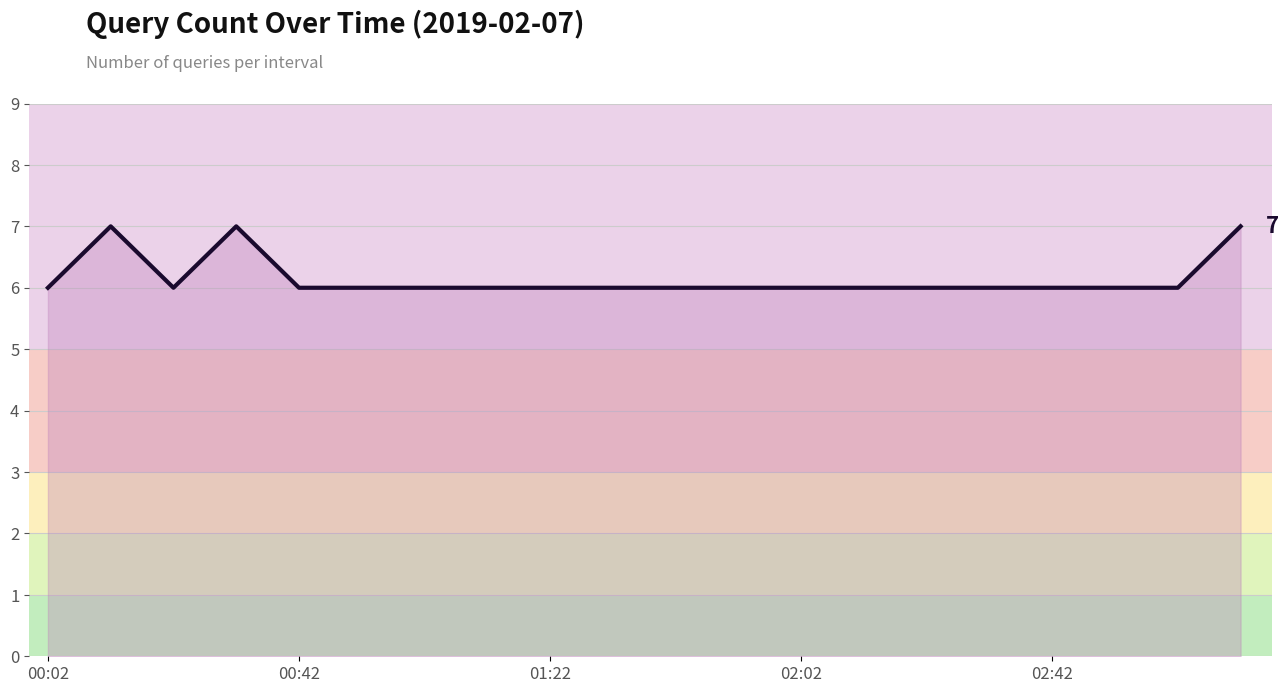

What is the smallest value displayed?

6